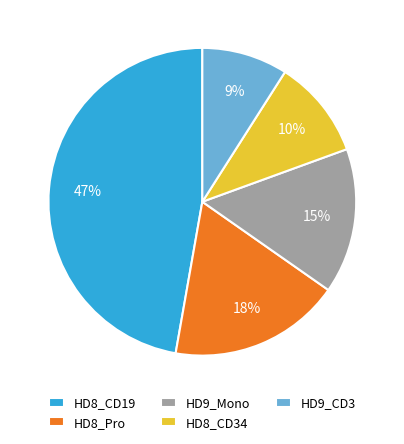

Does HD9_Mono account for over 50% of the chart?

No